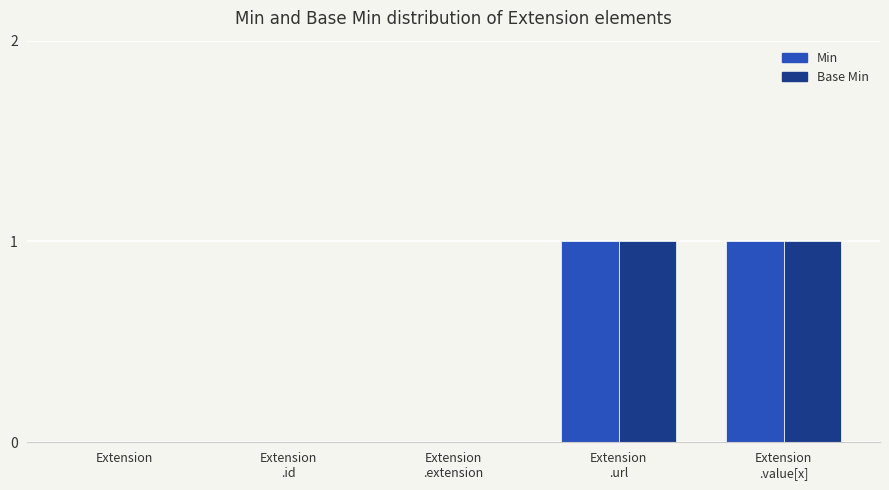

The value of Base Min at Extension is 0. True or false?

True